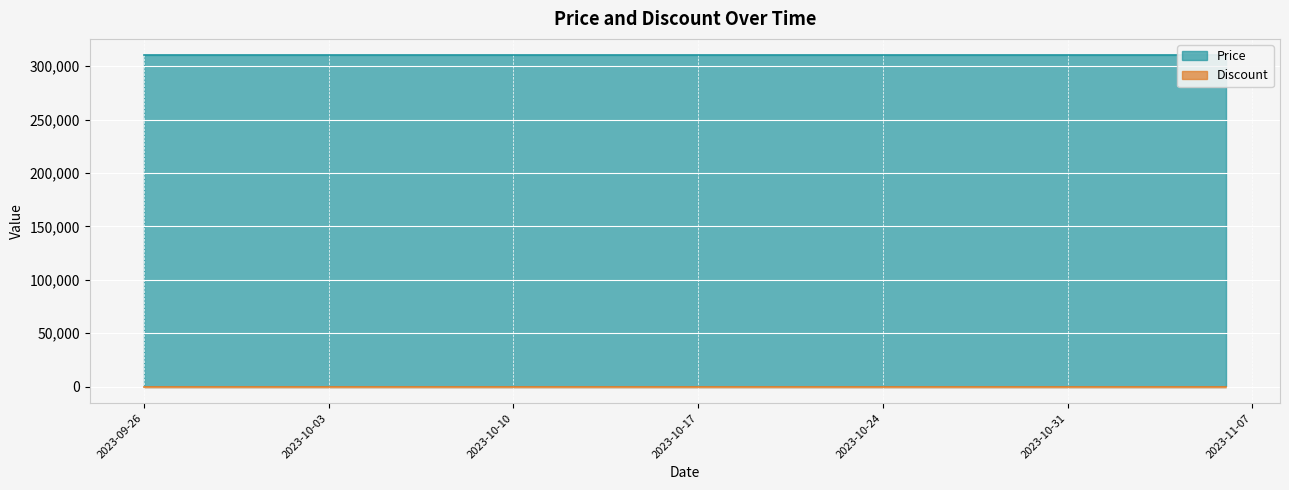

What is the sum of the Price values at 2023-10-31 and 2023-10-13?

620000